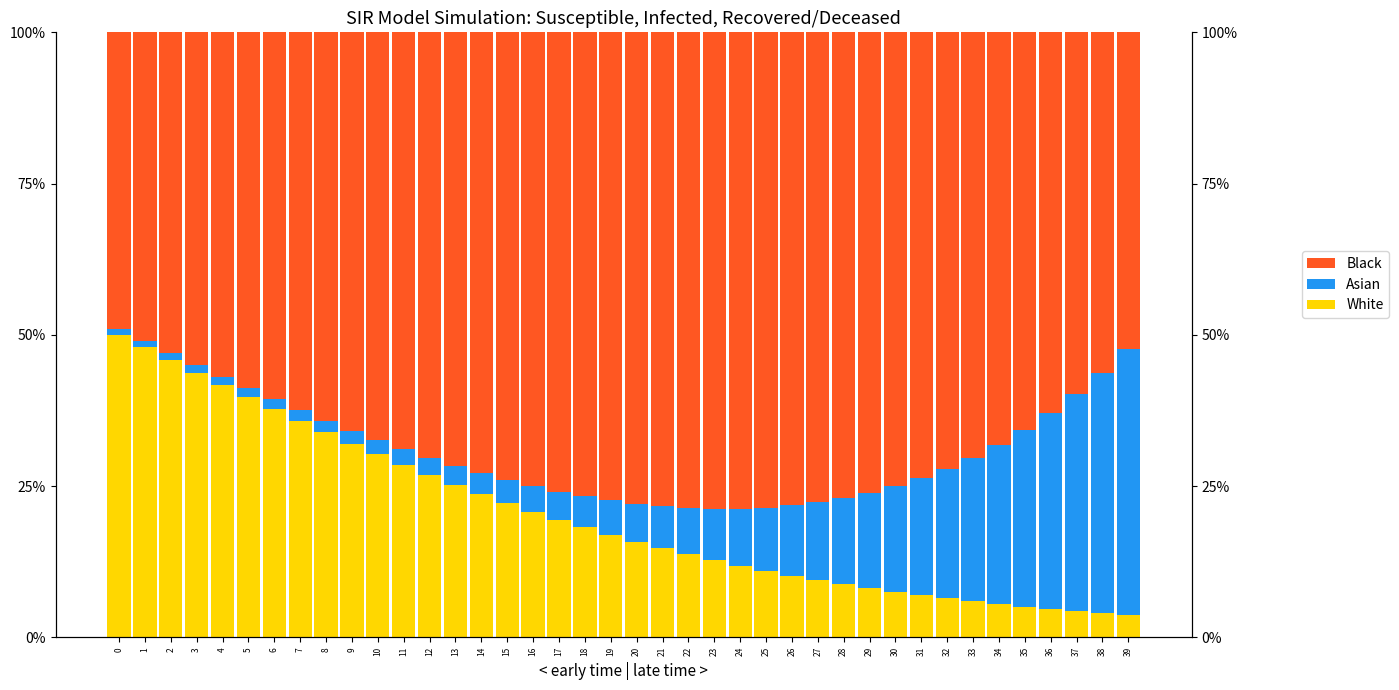

How many bars are there in total?

120